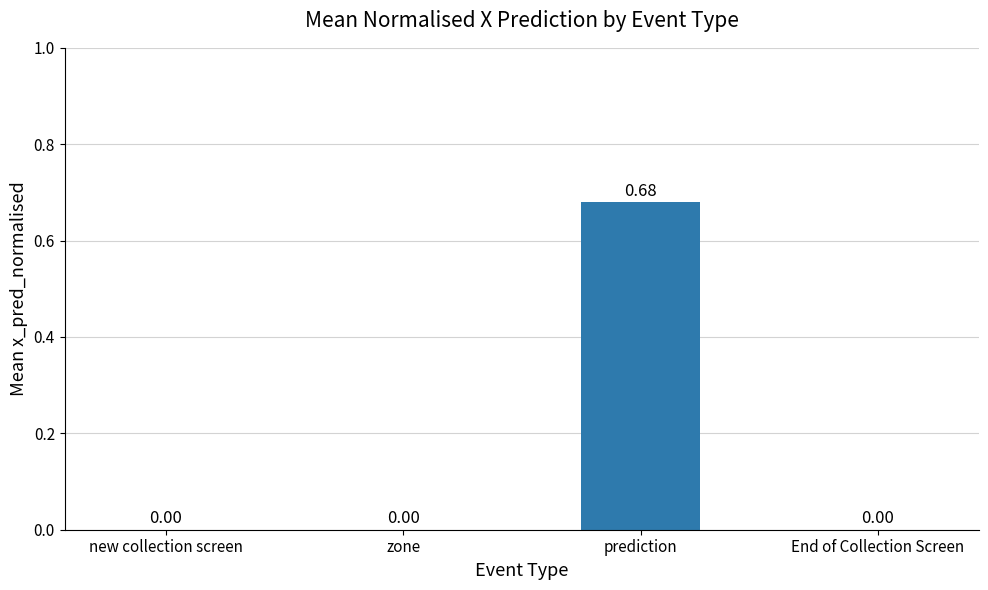

Count the number of values greater than 0.

1